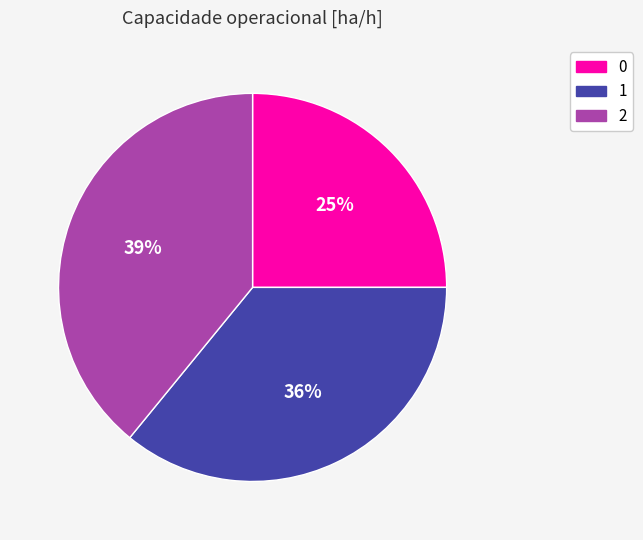

To the nearest percent, what portion does 1 represent?

36%